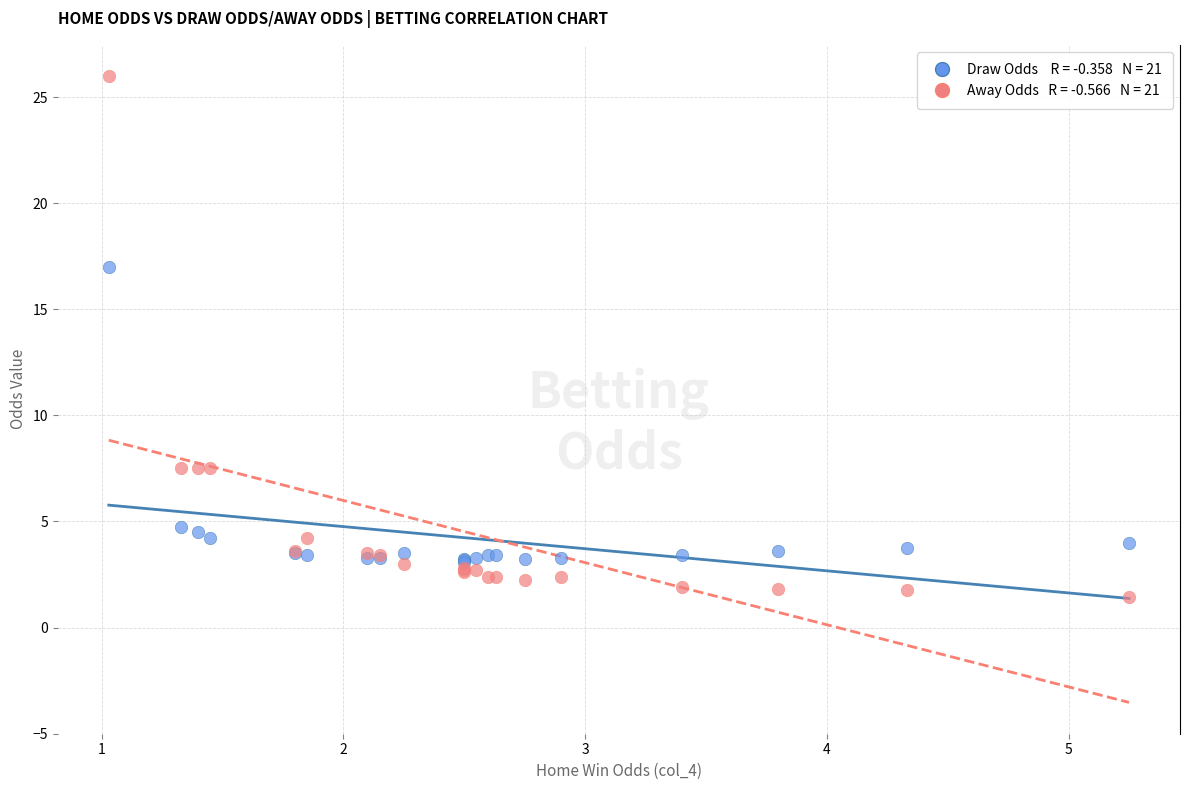

Across all series, what Y value is closest to 13?

17.0